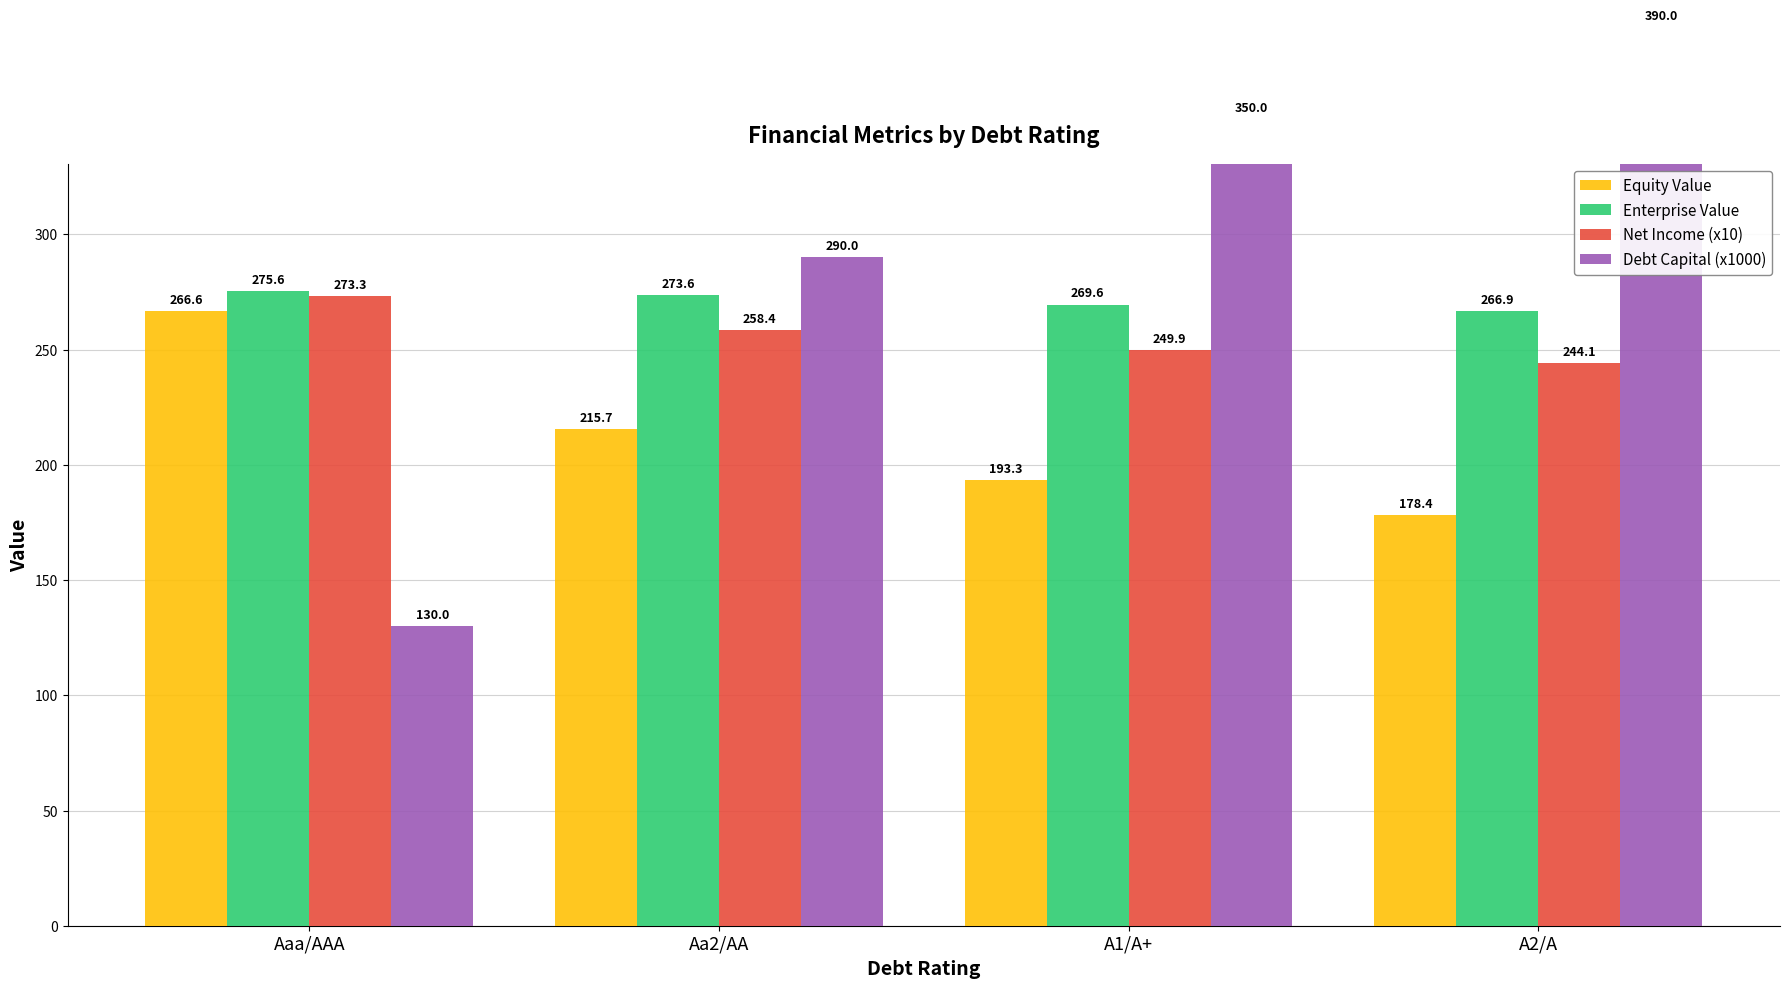

Which series has the widest spread of values?

Debt Capital (x1000)